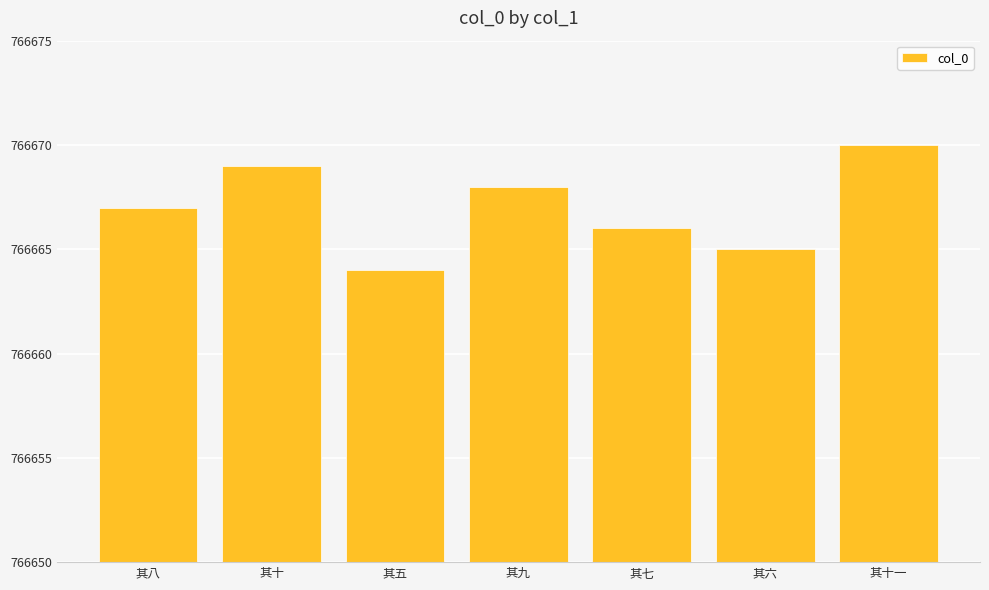

Rank the categories by value from lowest to highest.

其五, 其六, 其七, 其八, 其九, 其十, 其十一